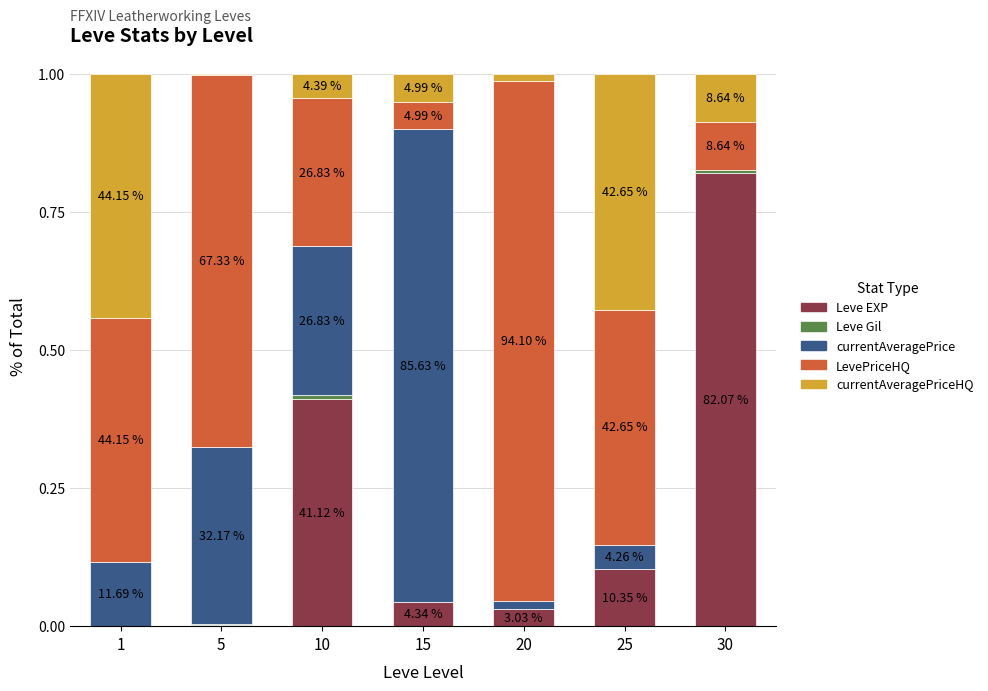

List the labels in order of currentAveragePriceHQ value, largest first.

1, 25, 30, 15, 10, 20, 5